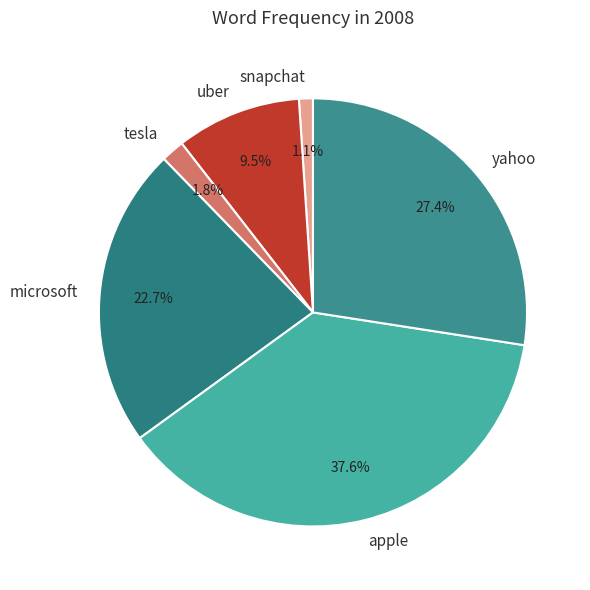

Which category has the smallest portion of the pie?

snapchat